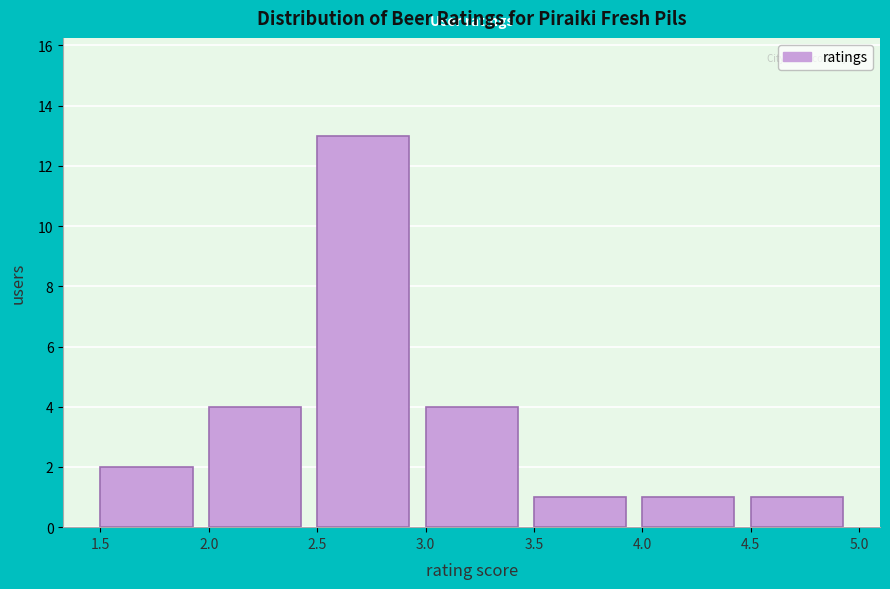

How tall is the bar that spans 1.5 to 2.0 on the x-axis? The values are not printed on the chart, so give them approximately, as read against the axis.

2